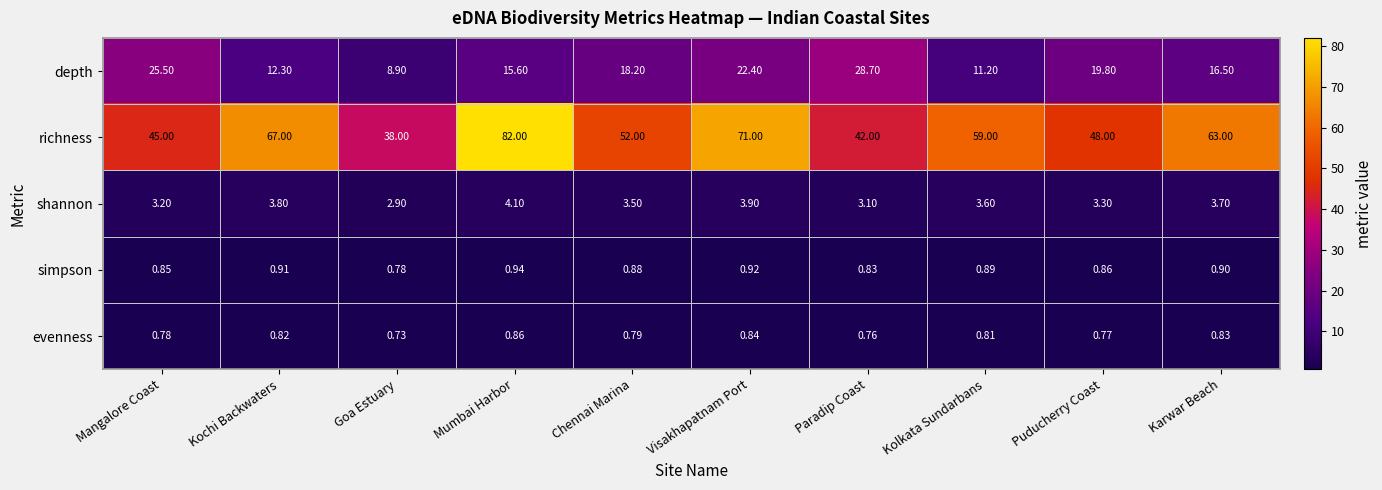

Which category has the highest value across all series?

Mumbai Harbor